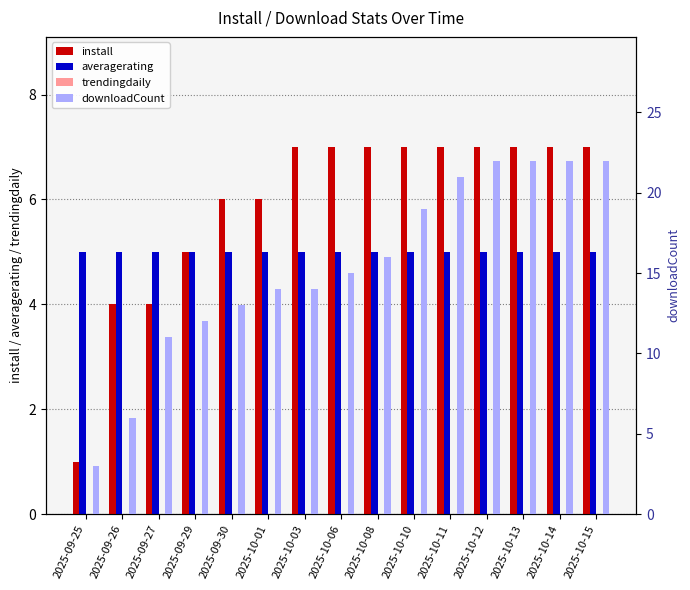

The downloadCount series shows 5 at 2025-09-27. True or false?

False